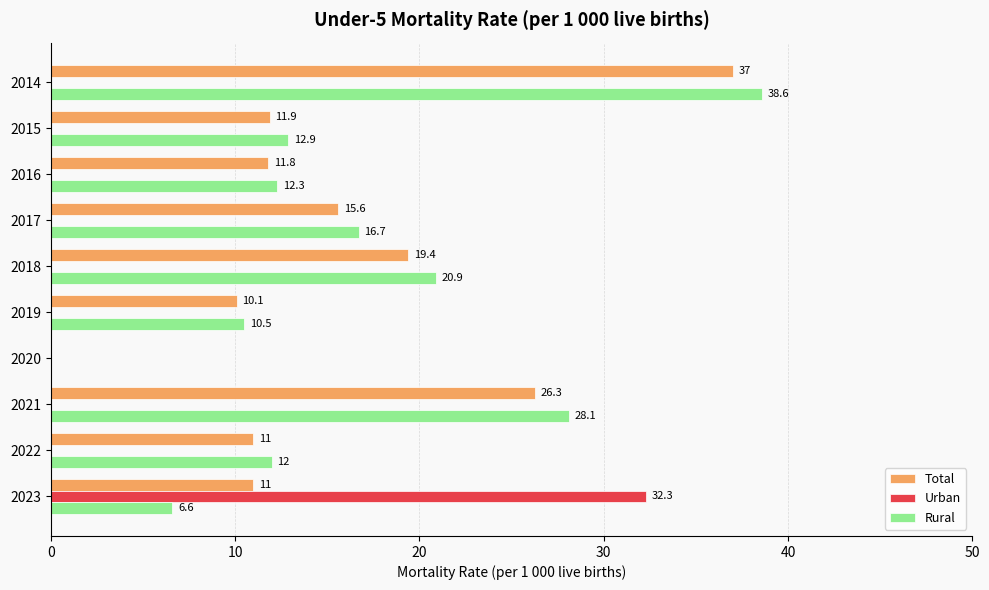

The value of Urban at 2015 is -20.3. True or false?

False